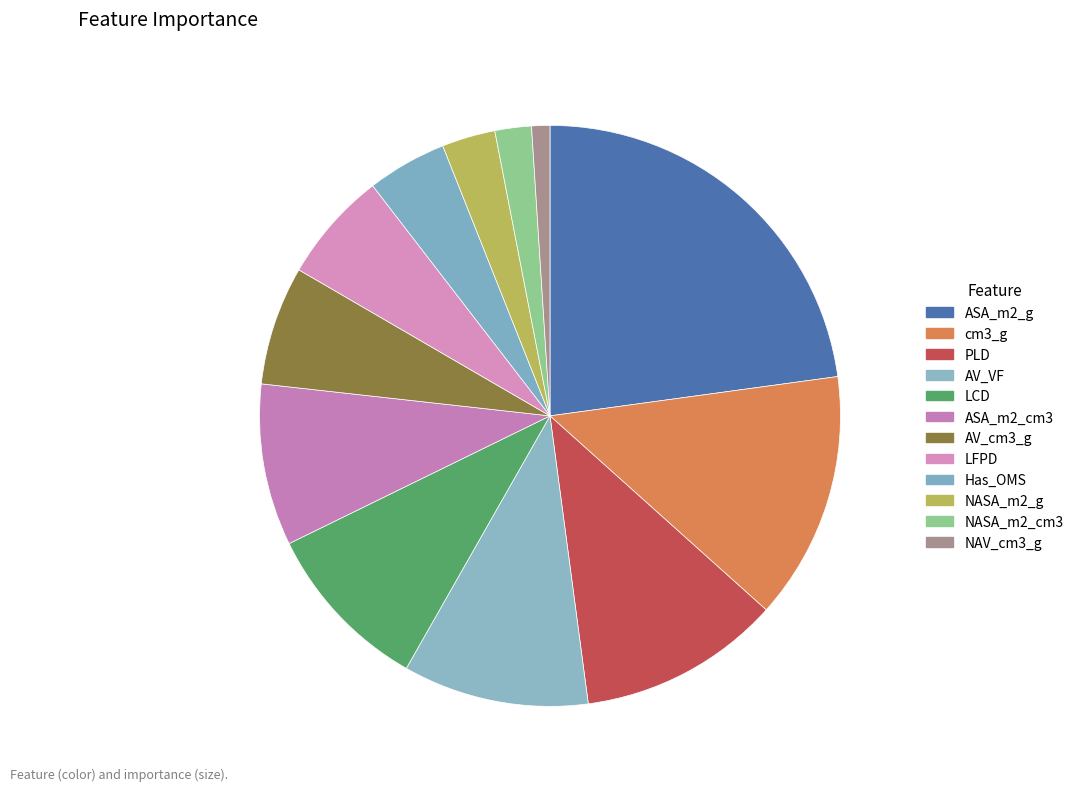

What is the largest slice in the pie chart?

ASA_m2_g